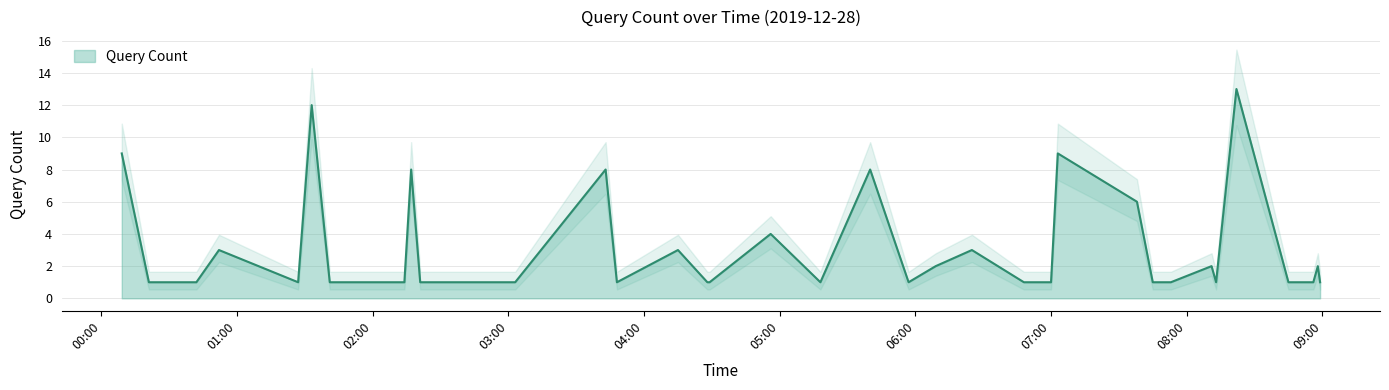

What is the average value?

3